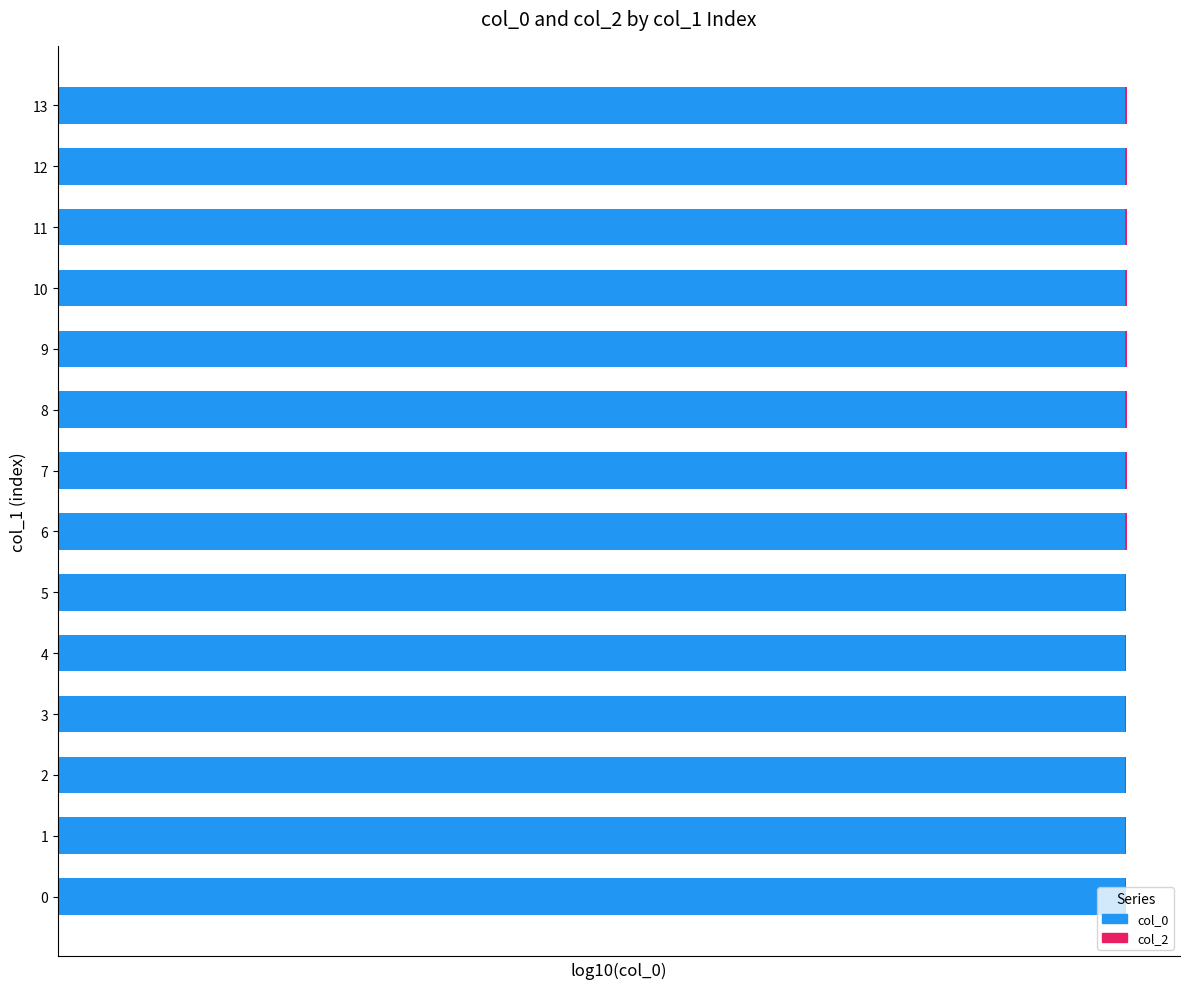

True or false: col_2 has a value of 1.1 at 13.

False